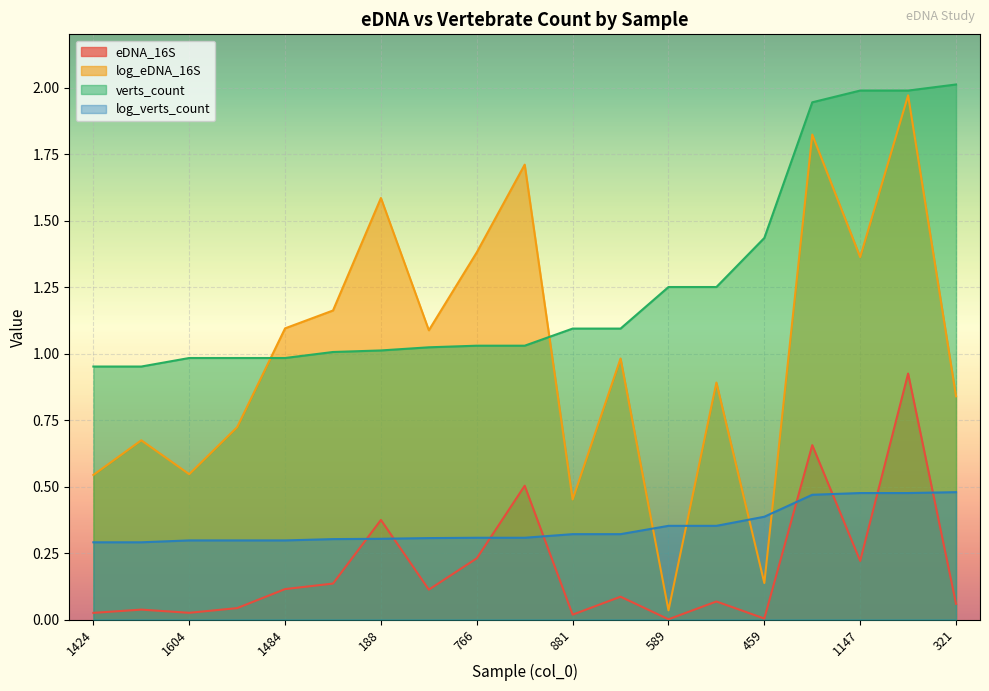

Reading left to right, transcribe all the data shown in this chart.

eDNA_16S: 0.0	0.0	0.0	0.0	0.1	0.1	0.4	0.1	0.2	0.5	0.0	0.1	0.0	0.1	0.0	0.7	0.2	0.9	0.1
log_eDNA_16S: 0.5	0.7	0.5	0.7	1.1	1.2	1.6	1.1	1.4	1.7	0.5	1.0	0.0	0.9	0.1	1.8	1.4	2.0	0.8
verts_count: 1.0	1.0	1.0	1.0	1.0	1.0	1.0	1.0	1.0	1.0	1.1	1.1	1.2	1.2	1.4	1.9	2.0	2.0	2.0
log_verts_count: 0.3	0.3	0.3	0.3	0.3	0.3	0.3	0.3	0.3	0.3	0.3	0.3	0.4	0.4	0.4	0.5	0.5	0.5	0.5